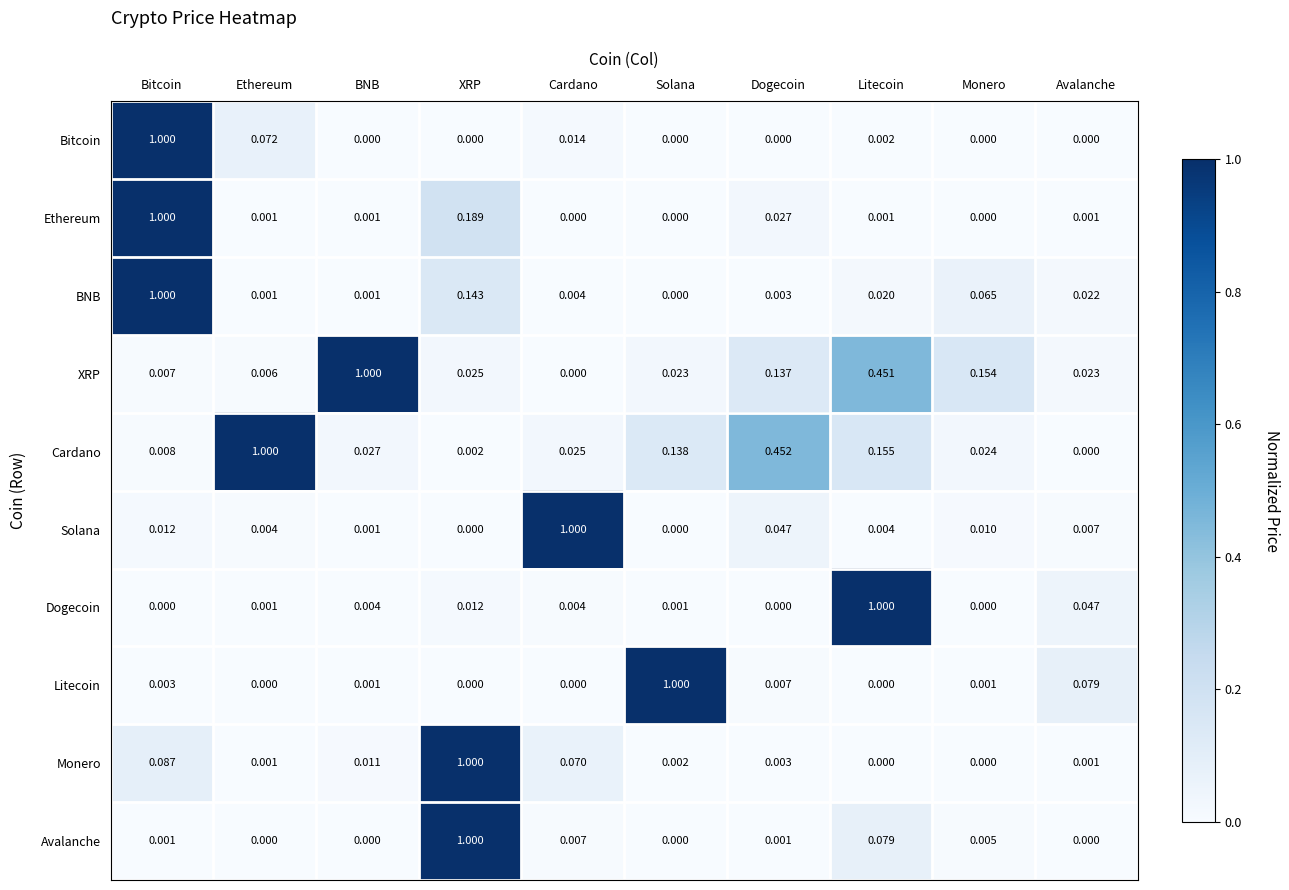

At how many categories does at least one series exceed 0?

10